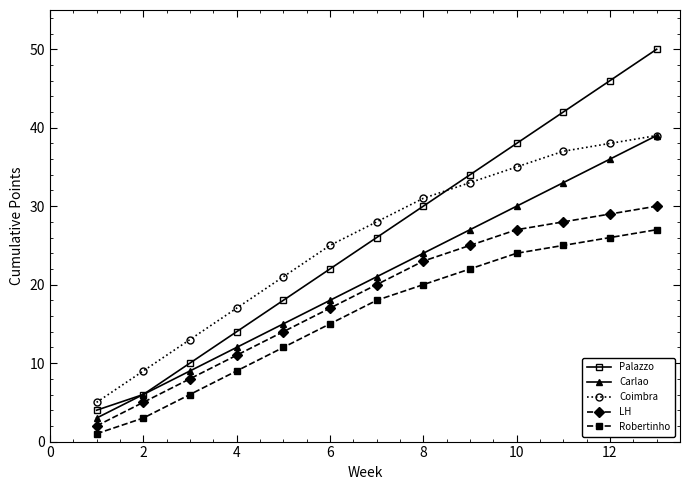

True or false: Coimbra has more than 1 interior local peaks.

False